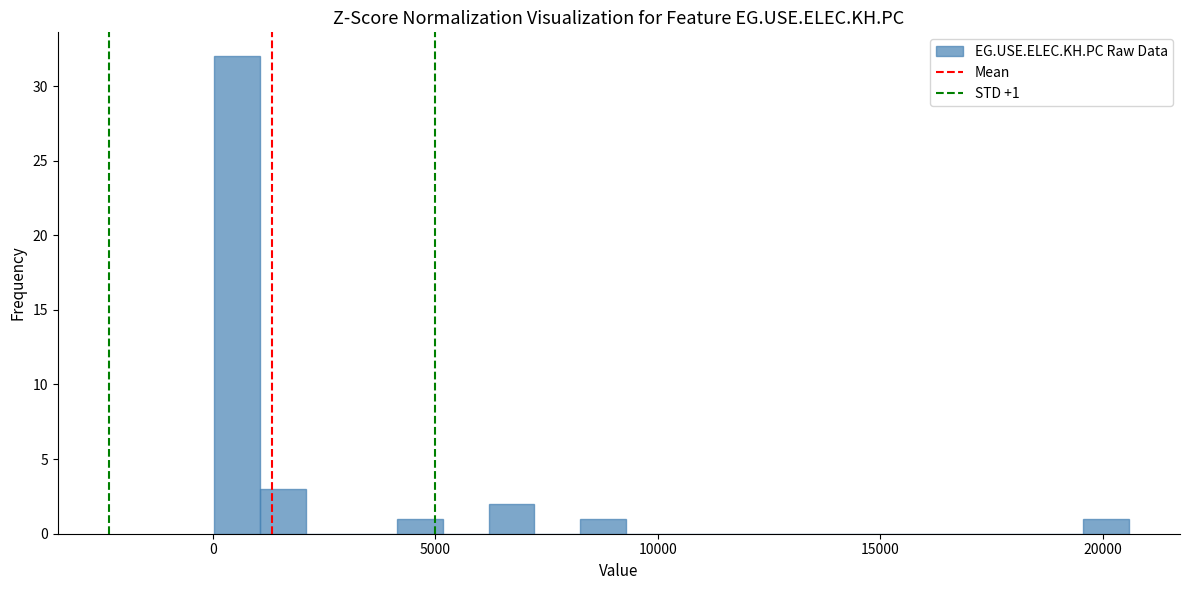

Read against the x-axis, roughly where is the centre of the tallest bar?

500